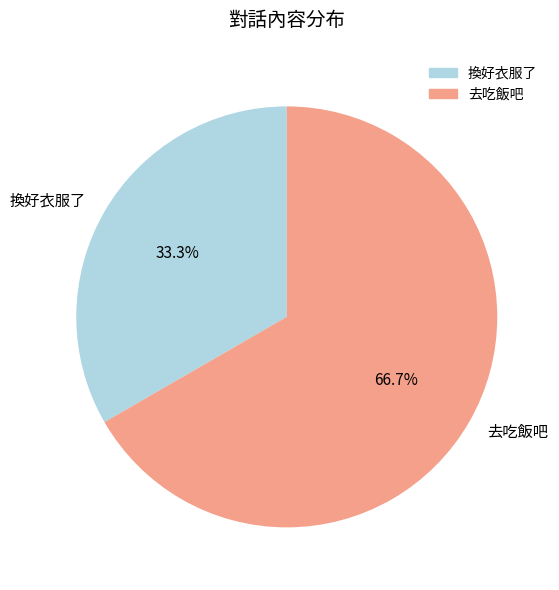

What is the smallest slice in the pie chart?

換好衣服了